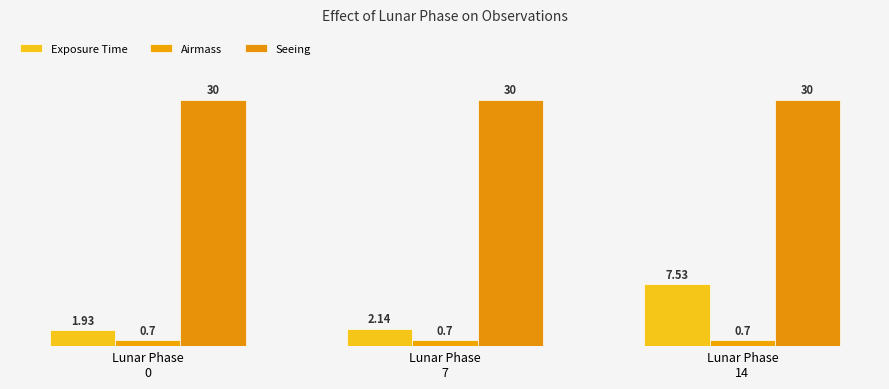

At which label does Exposure Time reach its minimum?

Lunar Phase
0